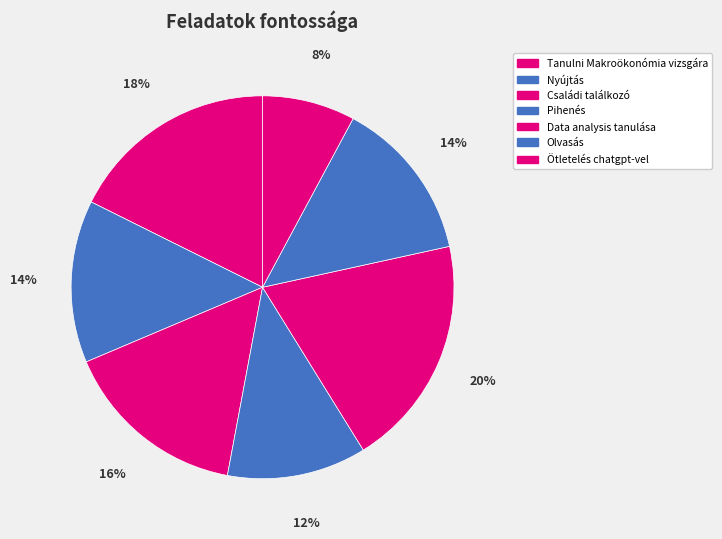

Is it true that Pihenés is 12% of the pie?

True